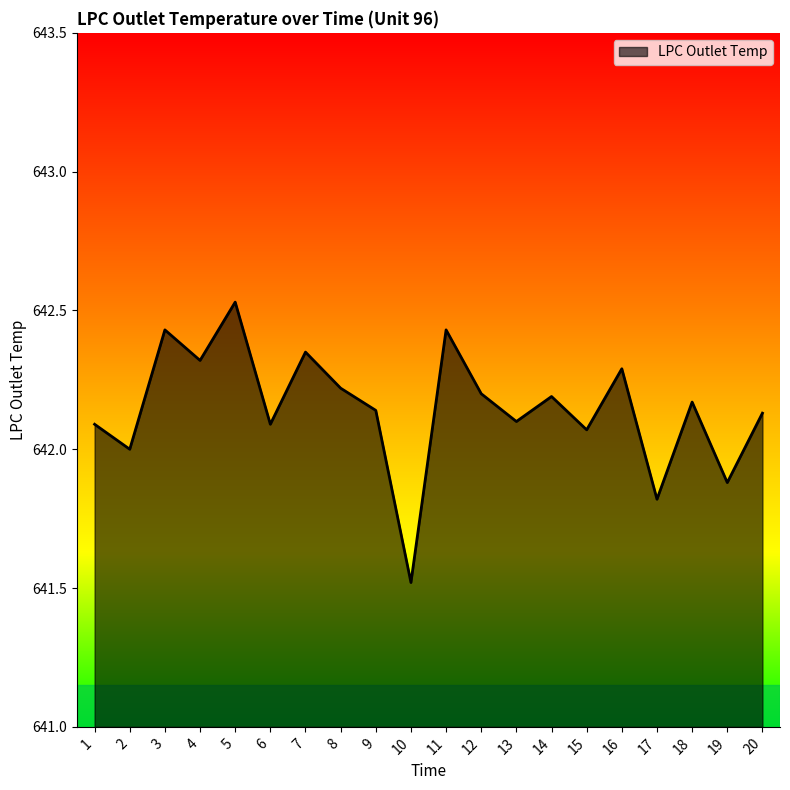

Where is the first local minimum?

2